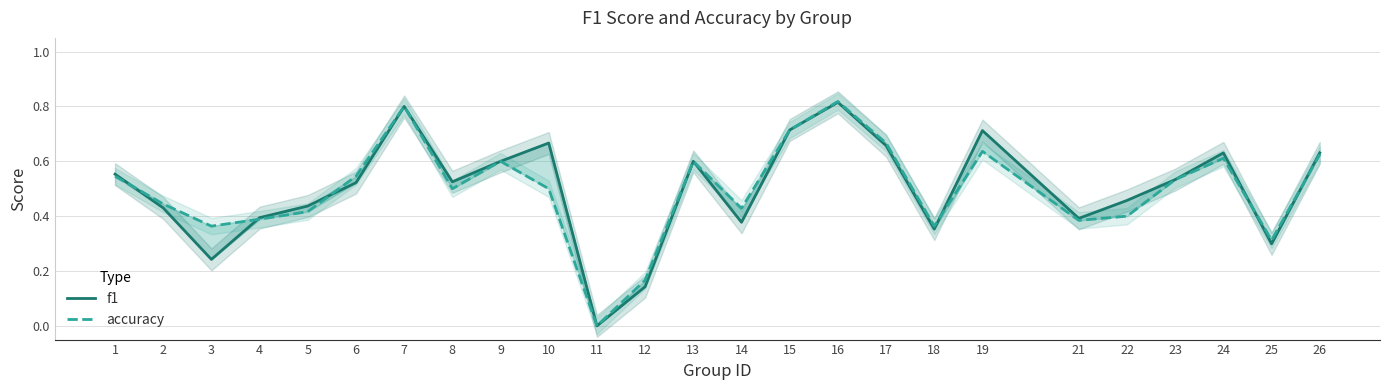

The value of accuracy at 24 is 0.3. True or false?

False